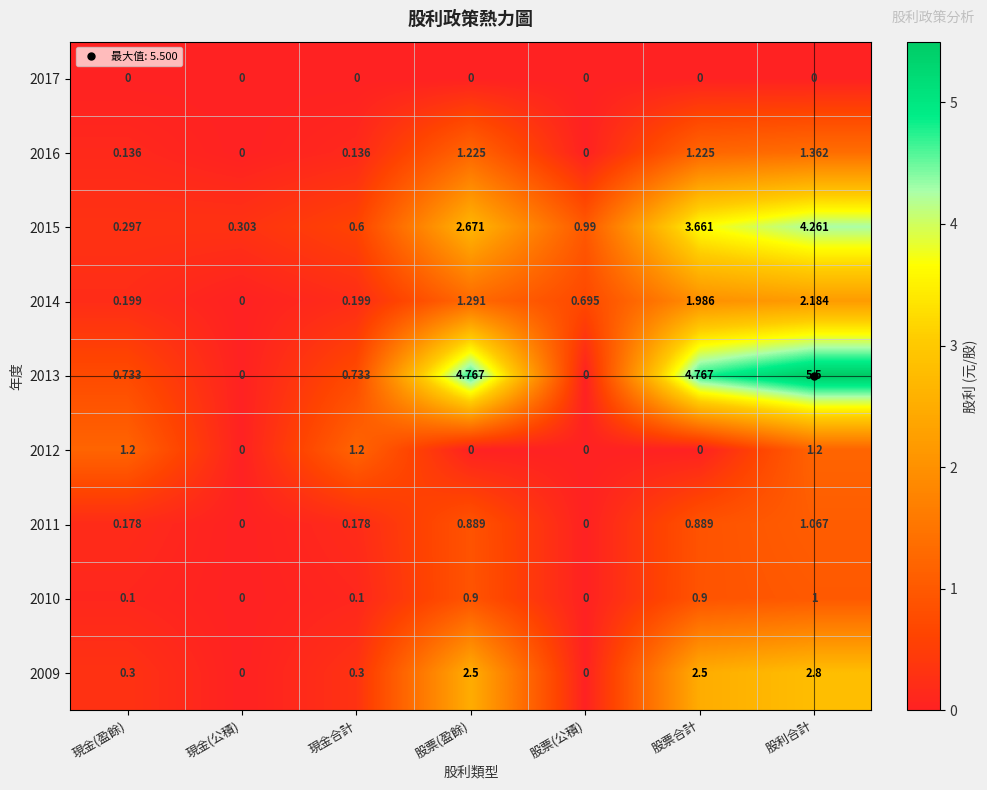

Is the value of 2009 at 股票合計 greater than the value of 2010 at 股票(盈餘)?

Yes